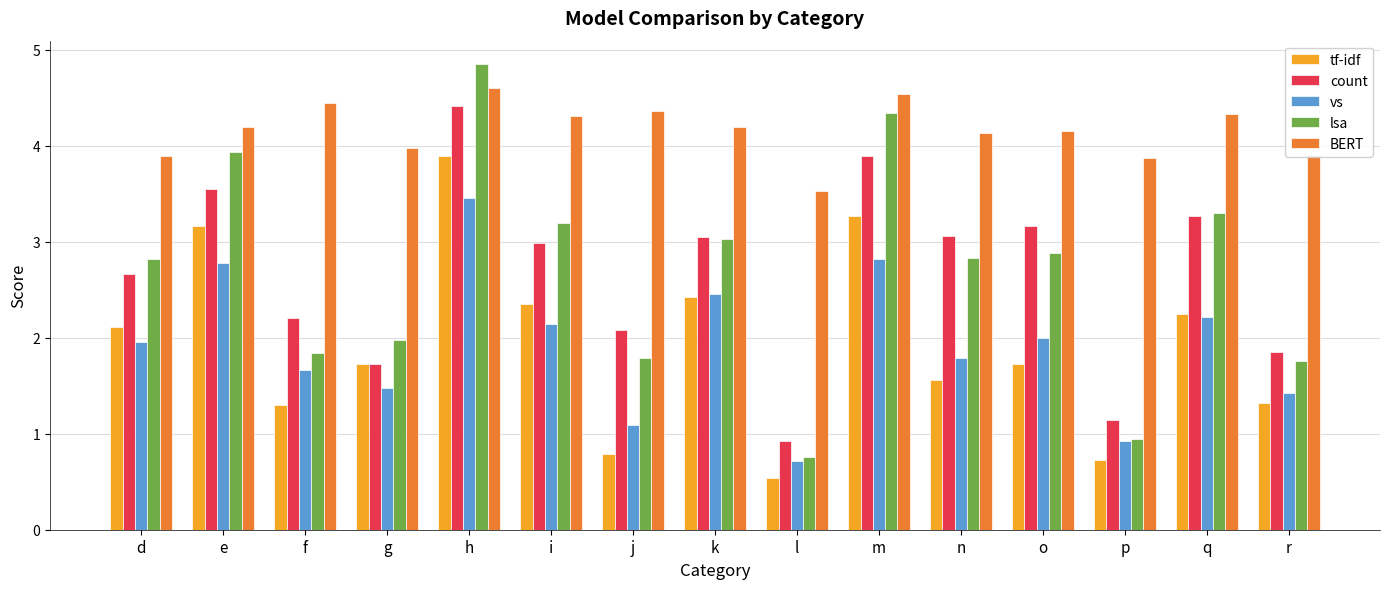

What is the sum of the lsa values at k and q?

6.3